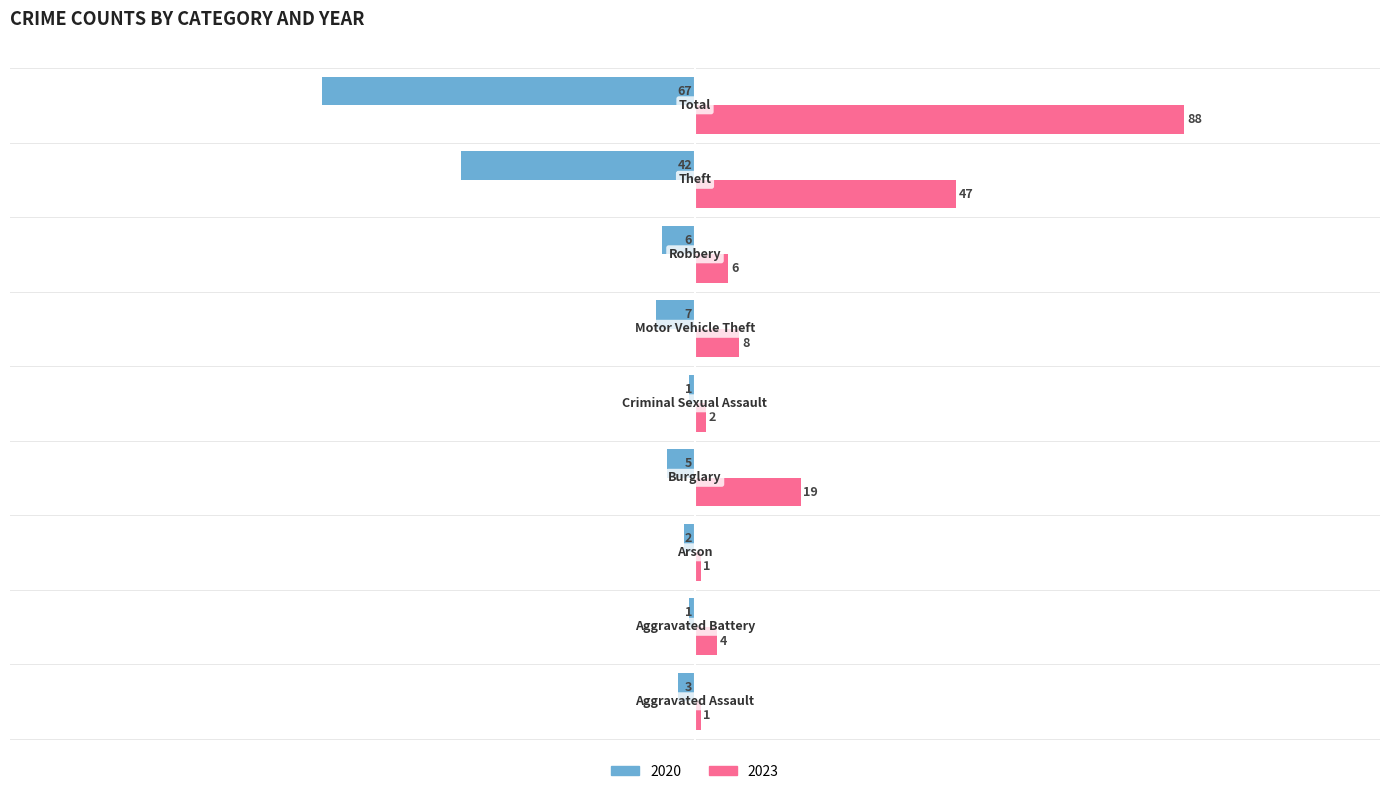

What is the difference between the maximum and minimum values in the 2020 series?

66